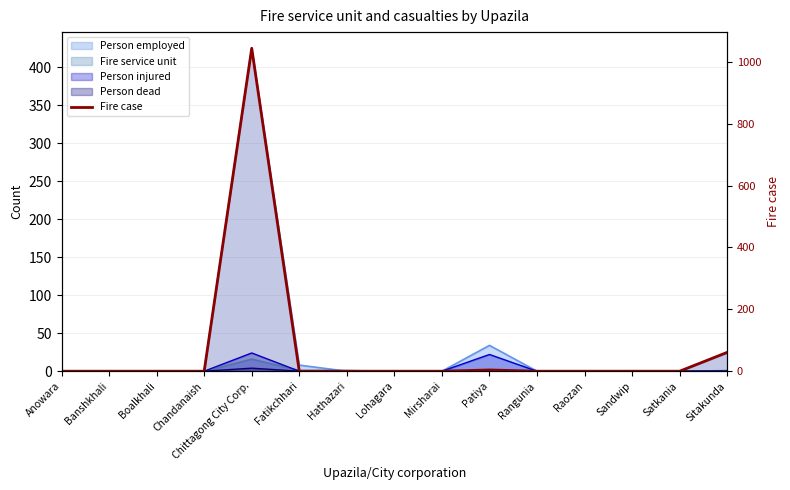

True or false: the data shows -623 at Chandanaish.

False